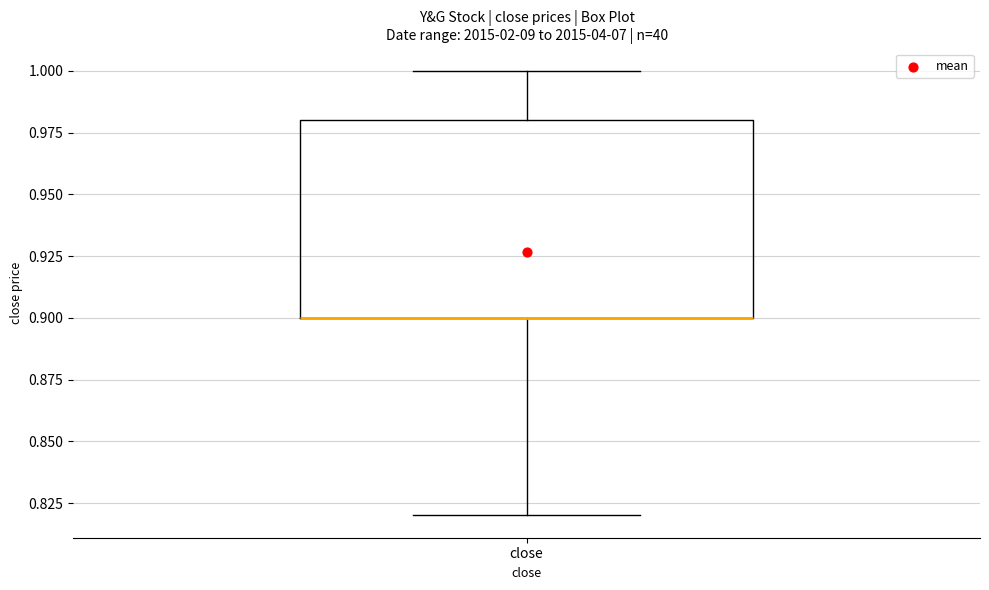

Where does the lower whisker of the box for close end on the y-axis? The values are not printed on the chart, so give them approximately, as read against the axis.

0.82